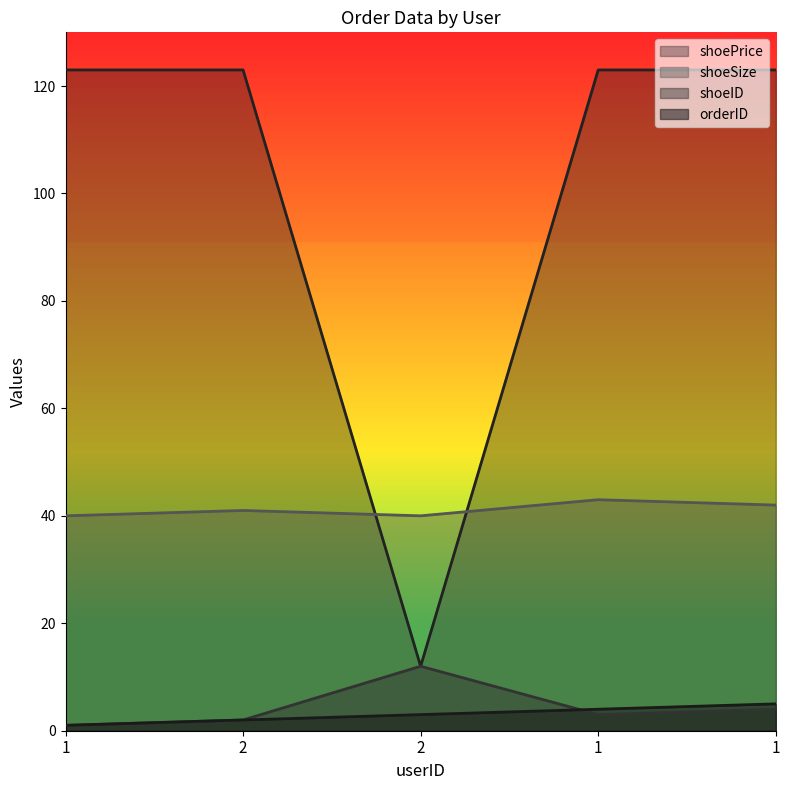

Is the value of shoeID at 2 greater than the value of shoeSize at 1?

No